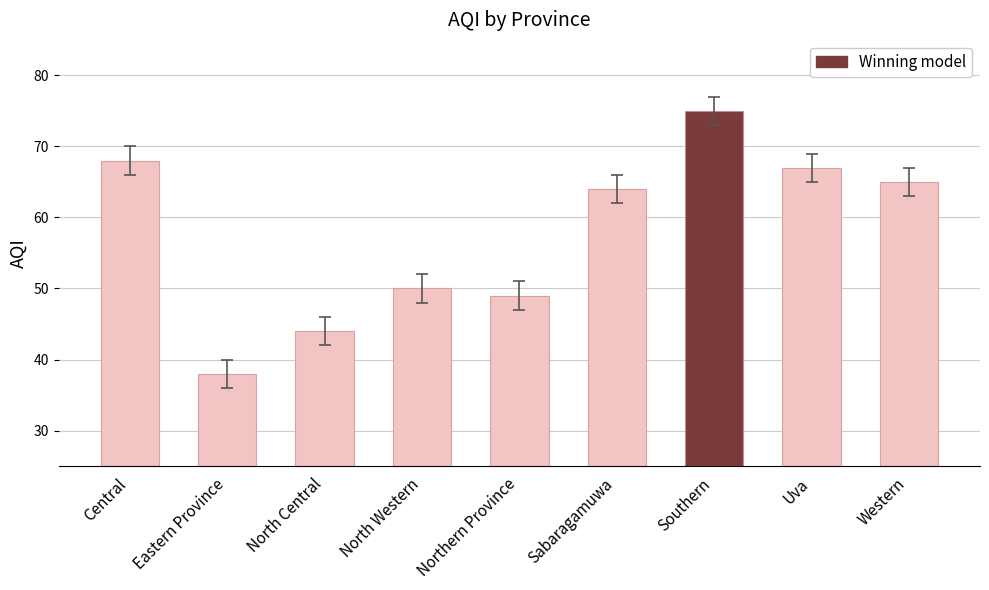

Read the value at North Western, to the nearest 5.

50